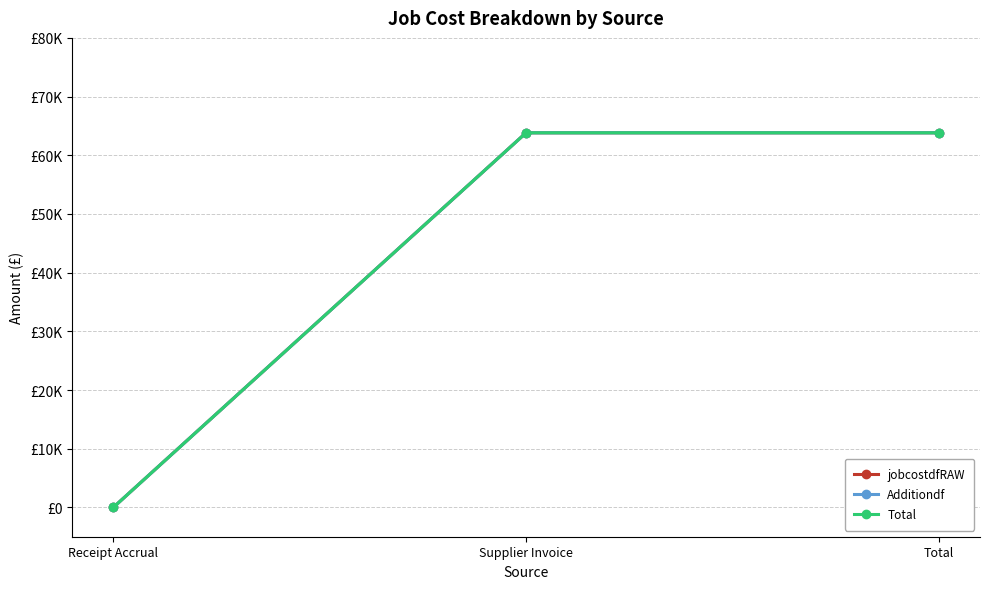

Which label corresponds to the smallest value in the chart?

Receipt Accrual